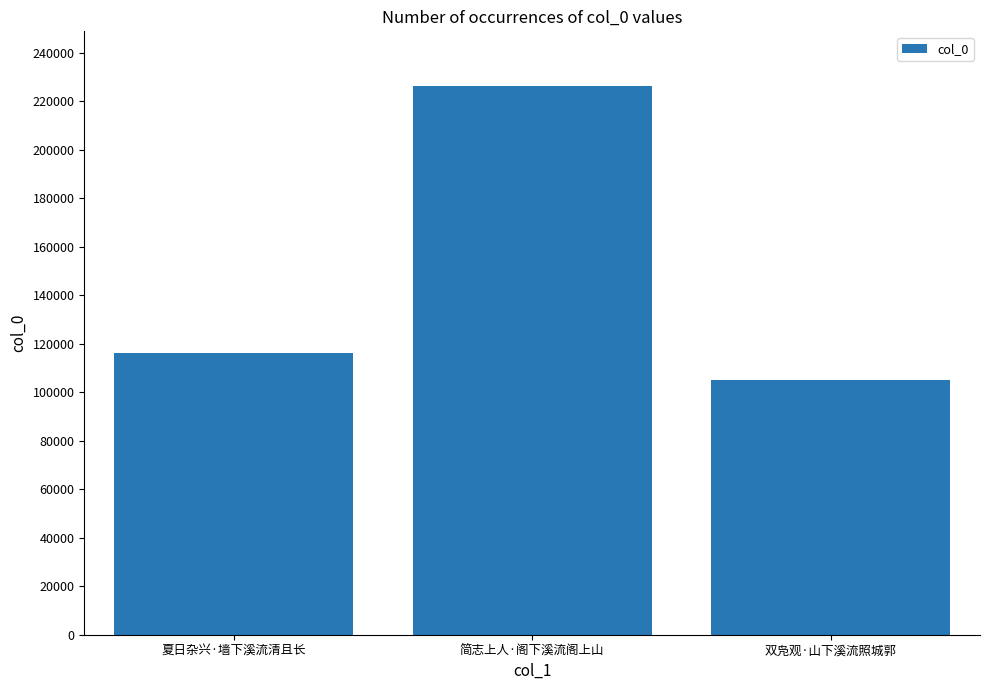

How many data points are less than 116058?

1